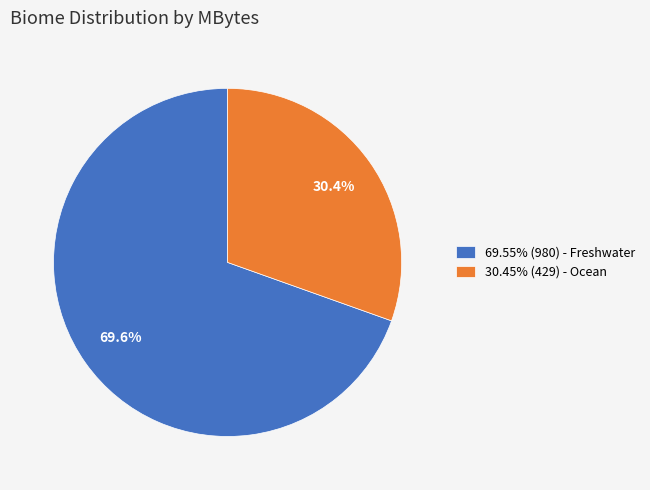

Approximately how many times larger is the value at 30.45% (429) - Ocean compared to 69.55% (980) - Freshwater?

0.4